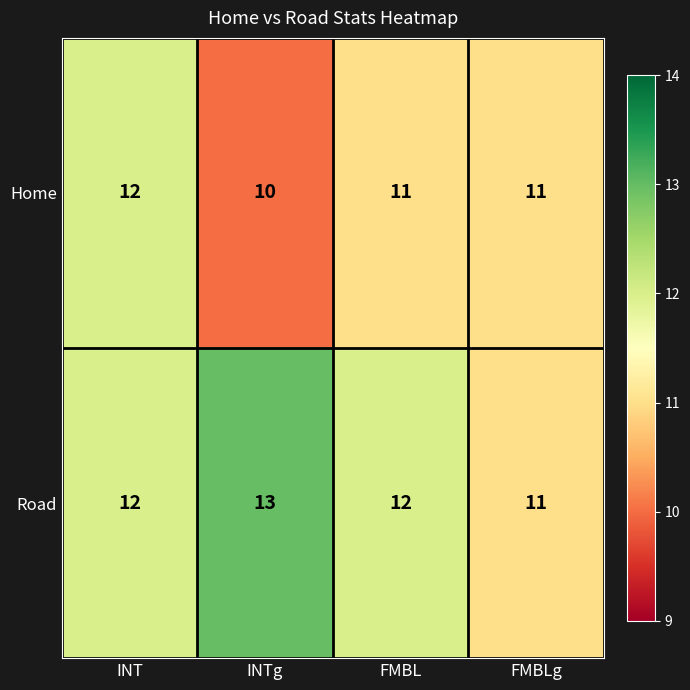

Which series changed the most between FMBL and FMBLg?

Road